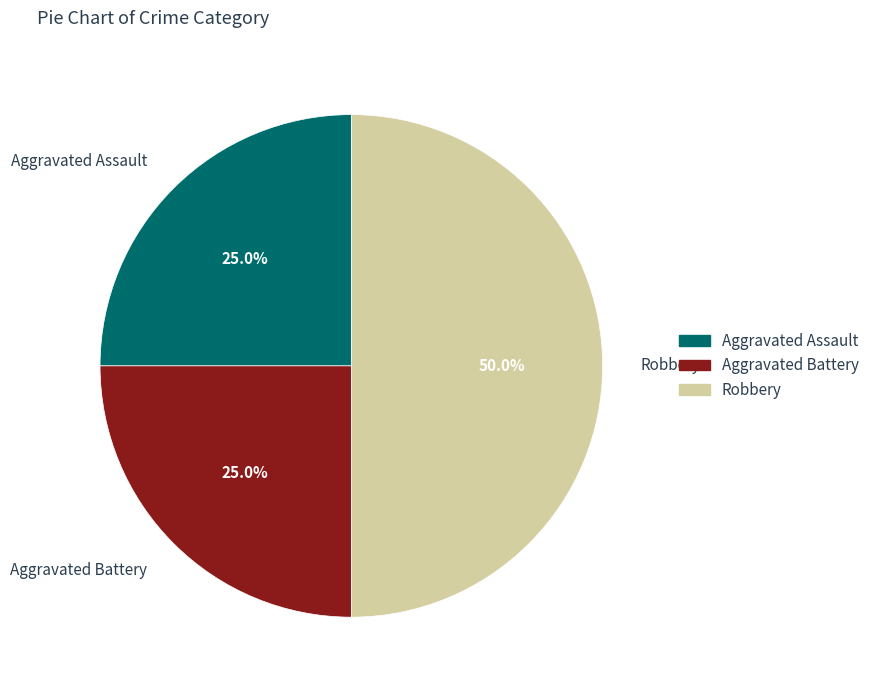

Is Aggravated Assault the majority of the pie?

No